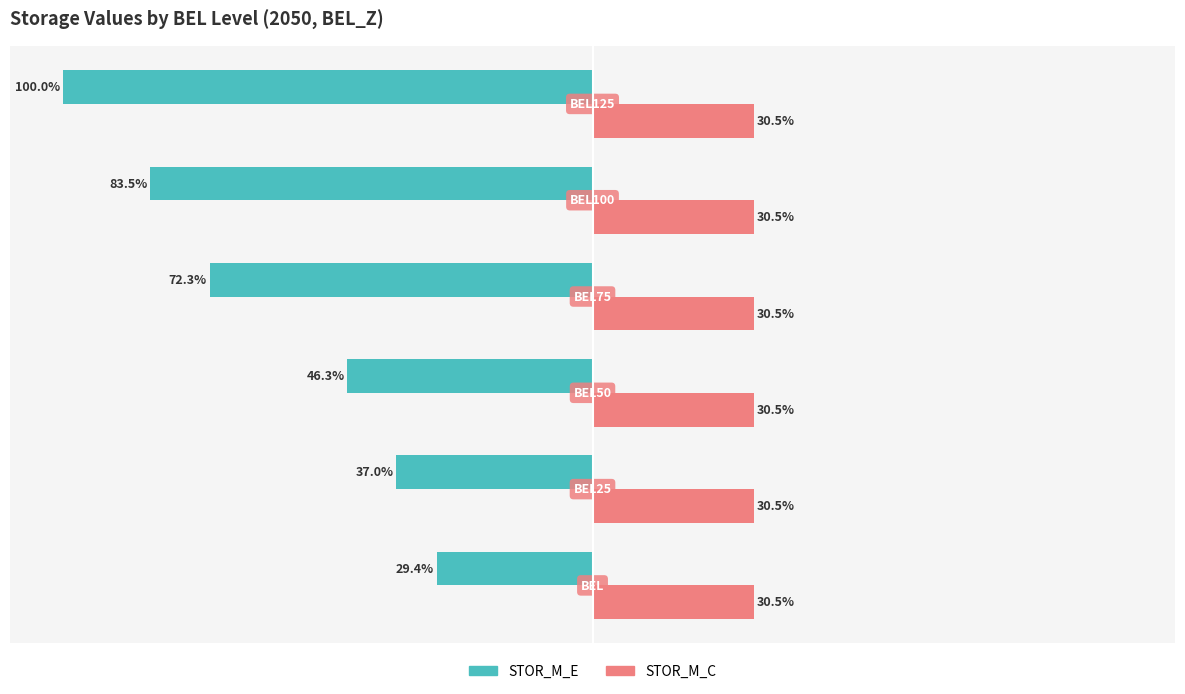

List the series in order of their peak value, highest first.

STOR_M_C, STOR_M_E